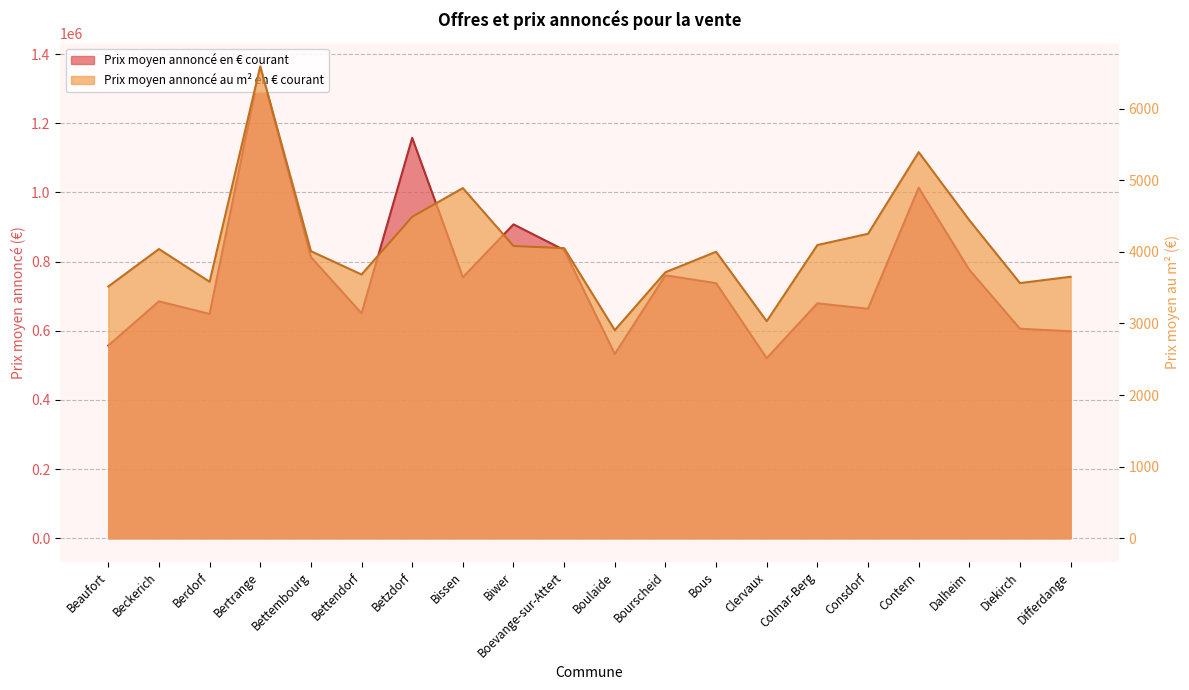

Reading left to right, list all the values displayed in this chart.

Prix moyen annoncé en € courant: Beaufort=557511.3	Beckerich=685104.8	Berdorf=648792.6	Bertrange=1364496.9	Bettembourg=812971.5	Bettendorf=650611.7	Betzdorf=1157714.2	Bissen=754828.1	Biwer=907695.4	Boevange-sur-Attert=833526.2	Boulaide=532818.4	Bourscheid=760355.9	Bous=737614.6	Clervaux=520900.6	Colmar-Berg=679350.0	Consdorf=663725.6	Contern=1013544.6	Dalheim=776307.6	Diekirch=605937.2	Differdange=598553.5
Prix moyen annoncé au m² en € courant: Beaufort=3515.5	Beckerich=4038.4	Berdorf=3581.4	Bertrange=6588.9	Bettembourg=4008.9	Bettendorf=3683.1	Betzdorf=4489.1	Bissen=4889.1	Biwer=4081.2	Boevange-sur-Attert=4050.6	Boulaide=2906.2	Bourscheid=3714.2	Bous=4000.6	Clervaux=3030.8	Colmar-Berg=4094.4	Consdorf=4251.1	Contern=5390.9	Dalheim=4441.4	Diekirch=3563.1	Differdange=3651.5